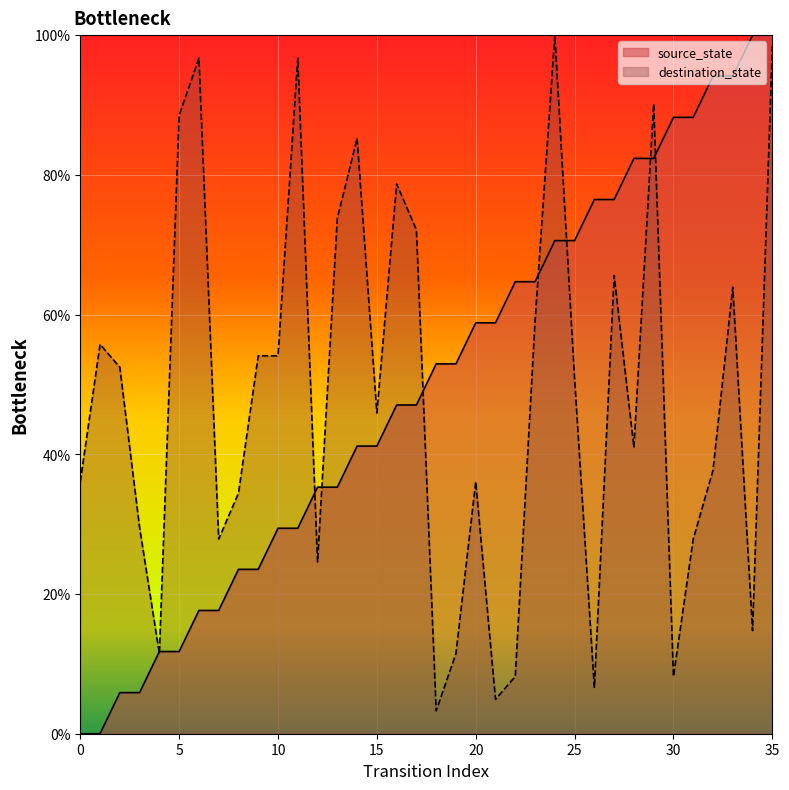

Which series has the largest total across all categories?

source_state